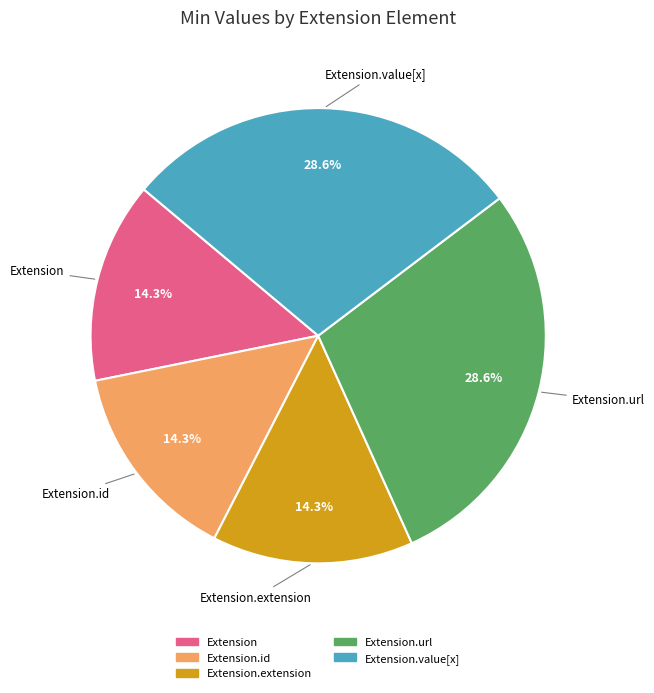

Does any single category account for the majority?

No